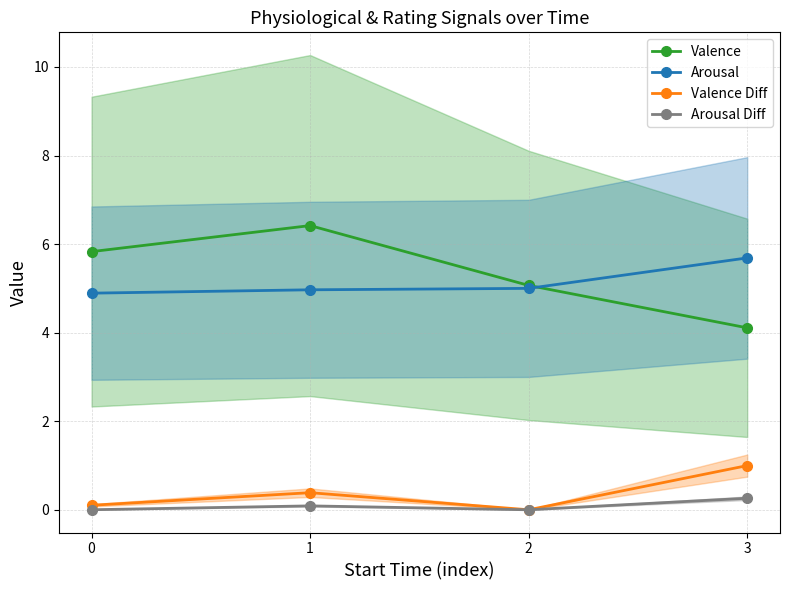

What is the value of the Valence point at the 4th from the left?

4.1